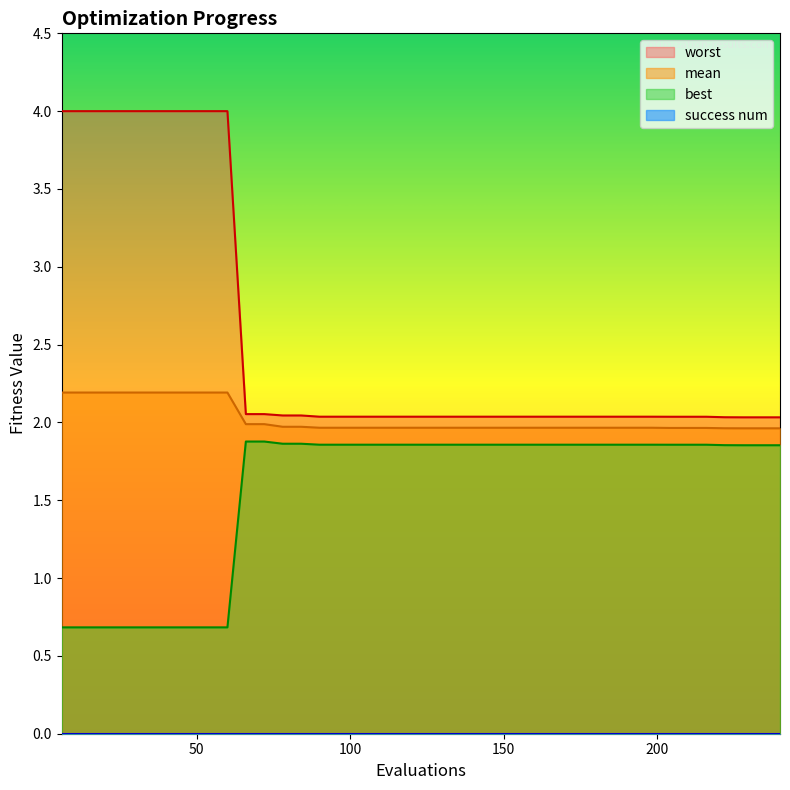

Which series has the largest total across all categories?

worst